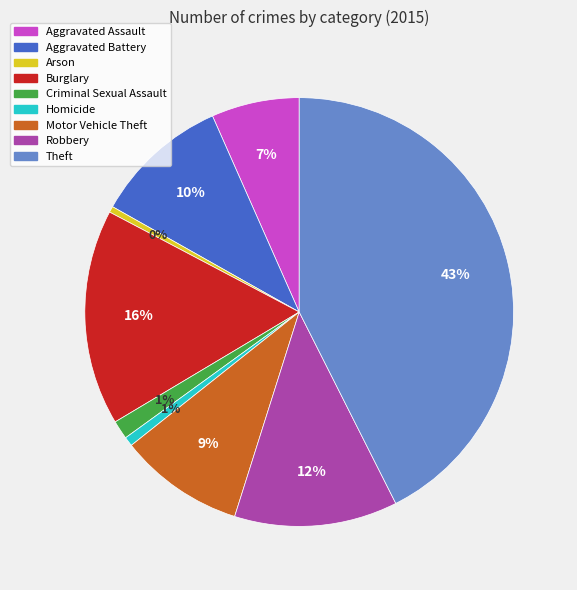

What is the largest slice in the pie chart?

Theft